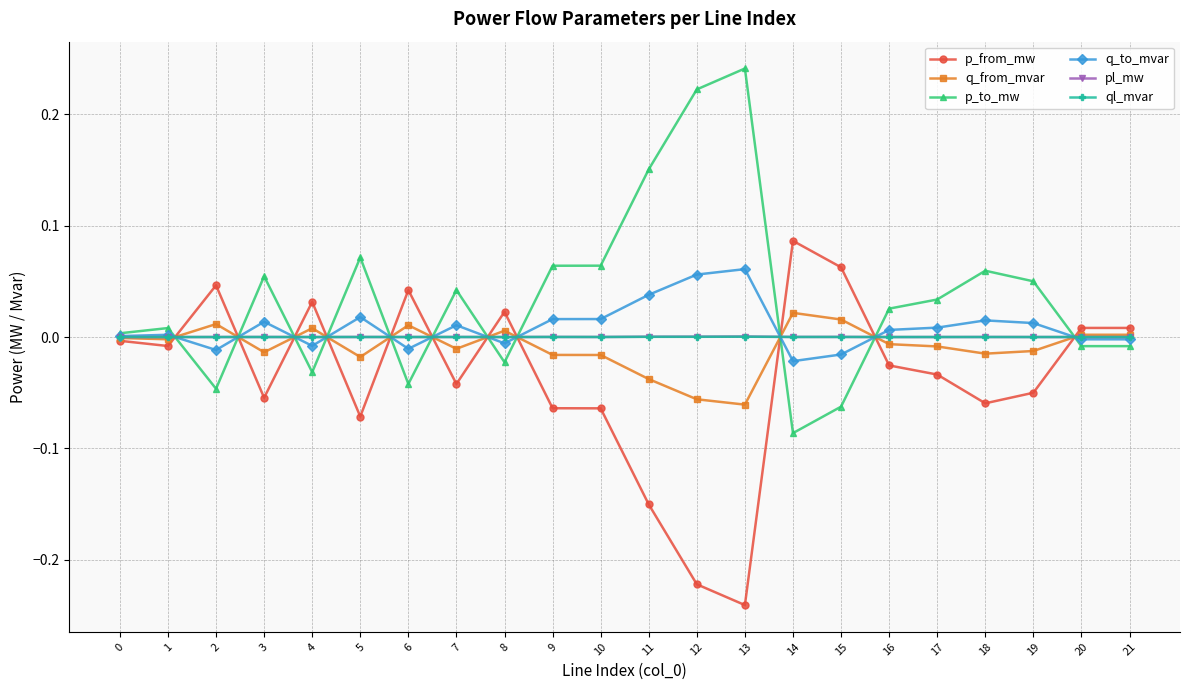

Which series has the largest total across all categories?

p_to_mw